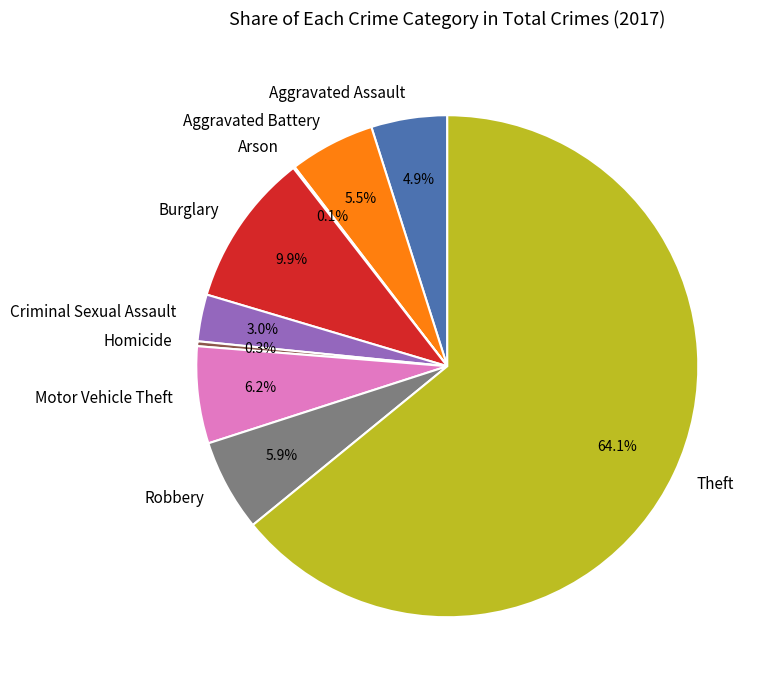

Does any single category account for the majority?

Yes